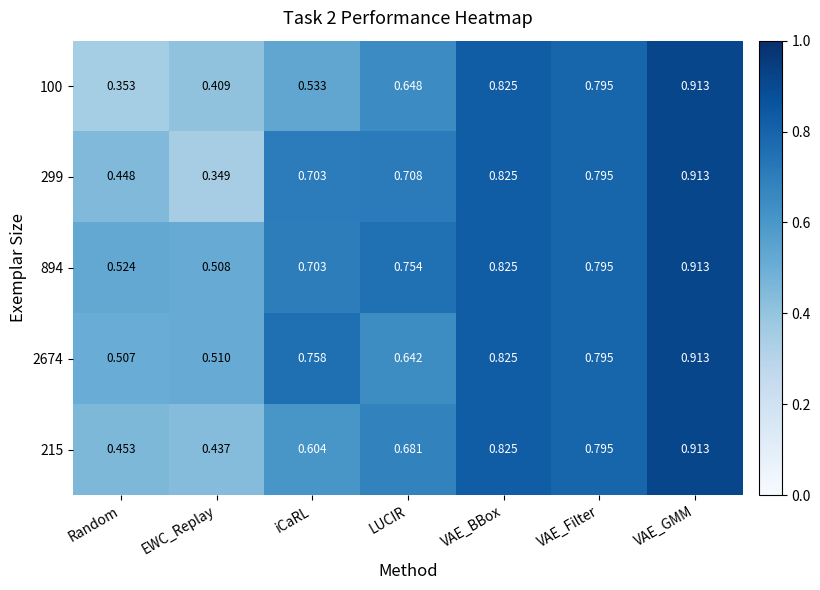

Which category has the highest value in the 299 series?

VAE_GMM